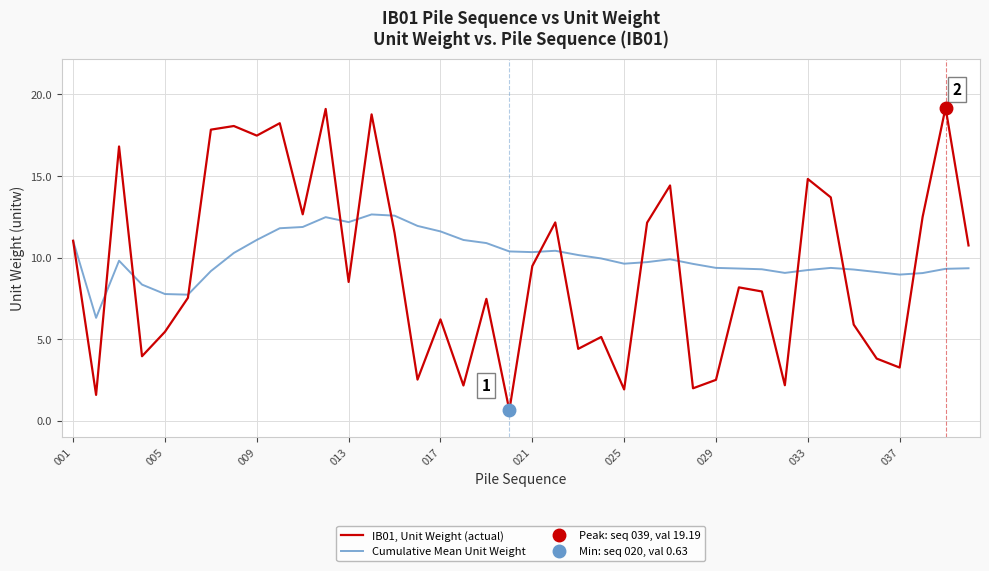

At which label does Cumulative Mean Unit Weight first exceed 9?

001